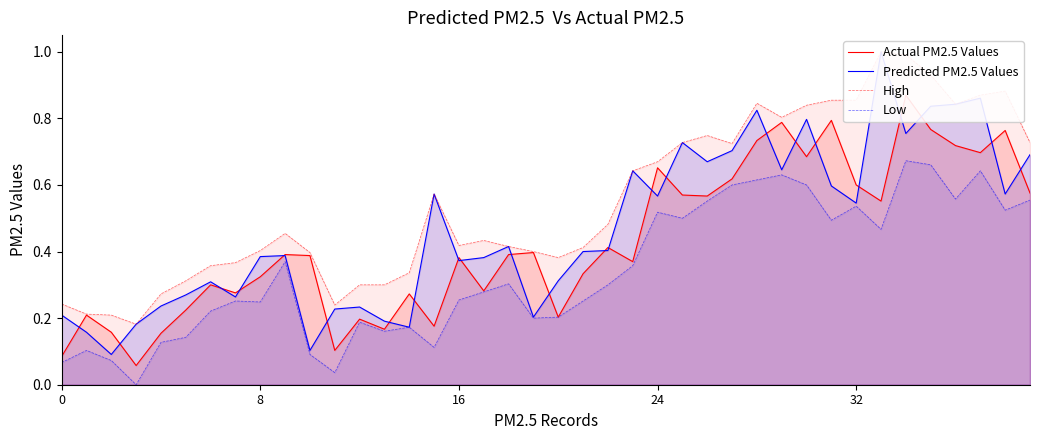

What is the total value across all series at 30?

2.9